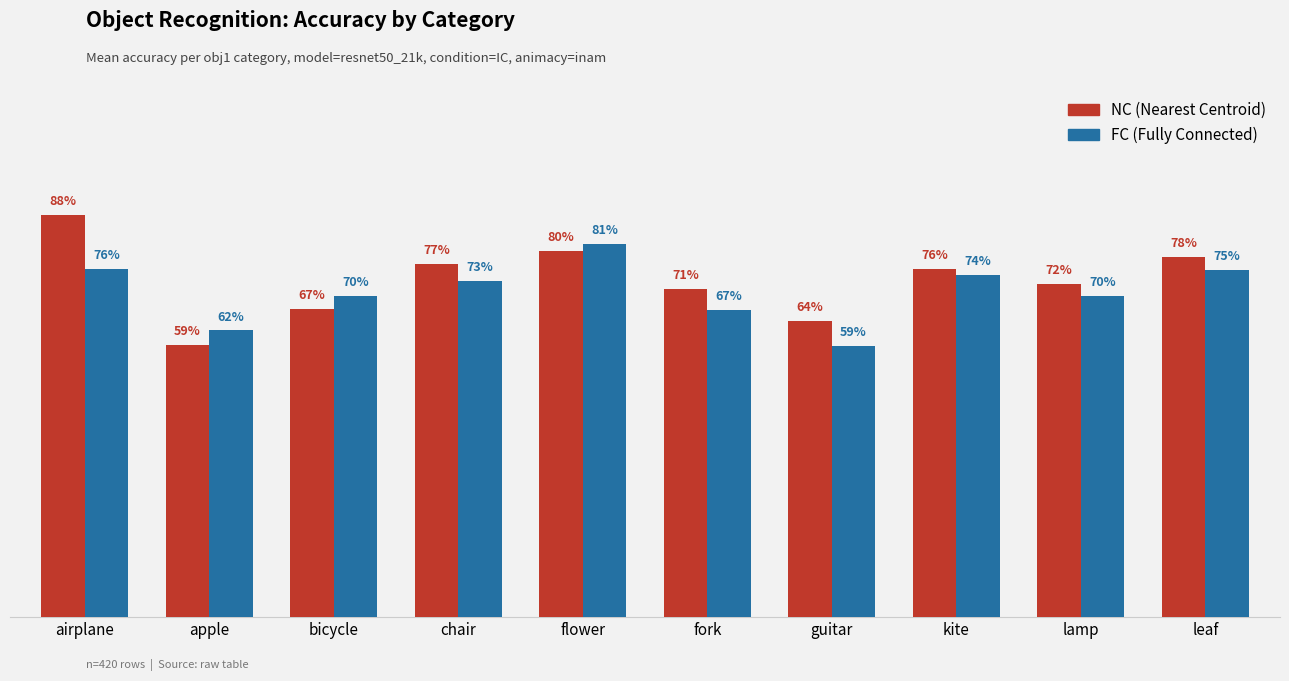

Count the FC (Fully Connected) values in the range 0 to 1.

10